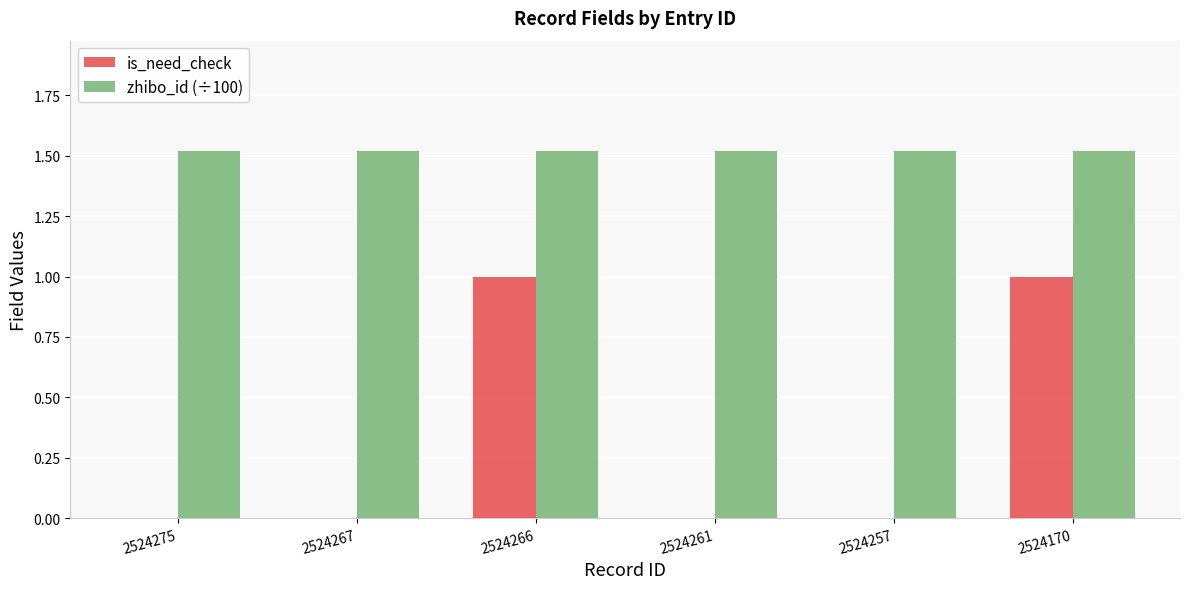

True or false: is_need_check has a value of 0.0 at 2524275.

True